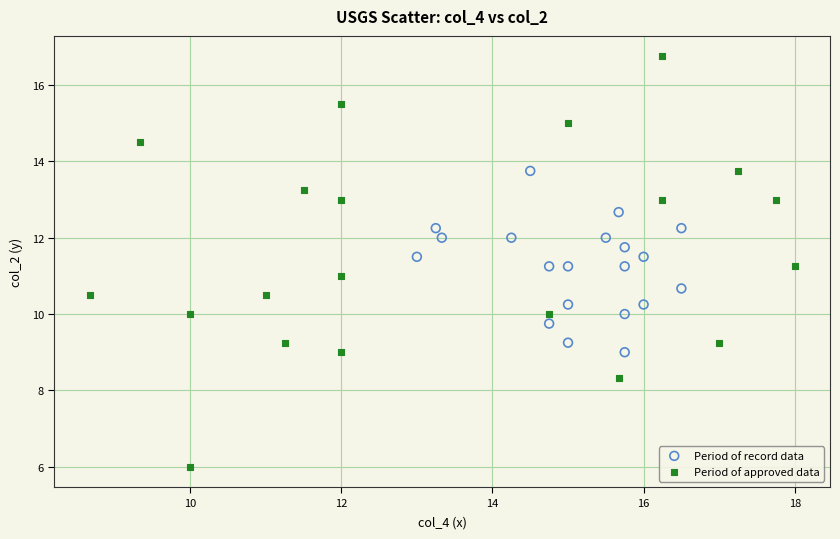

Which series contains the highest Y value?

Period of approved data